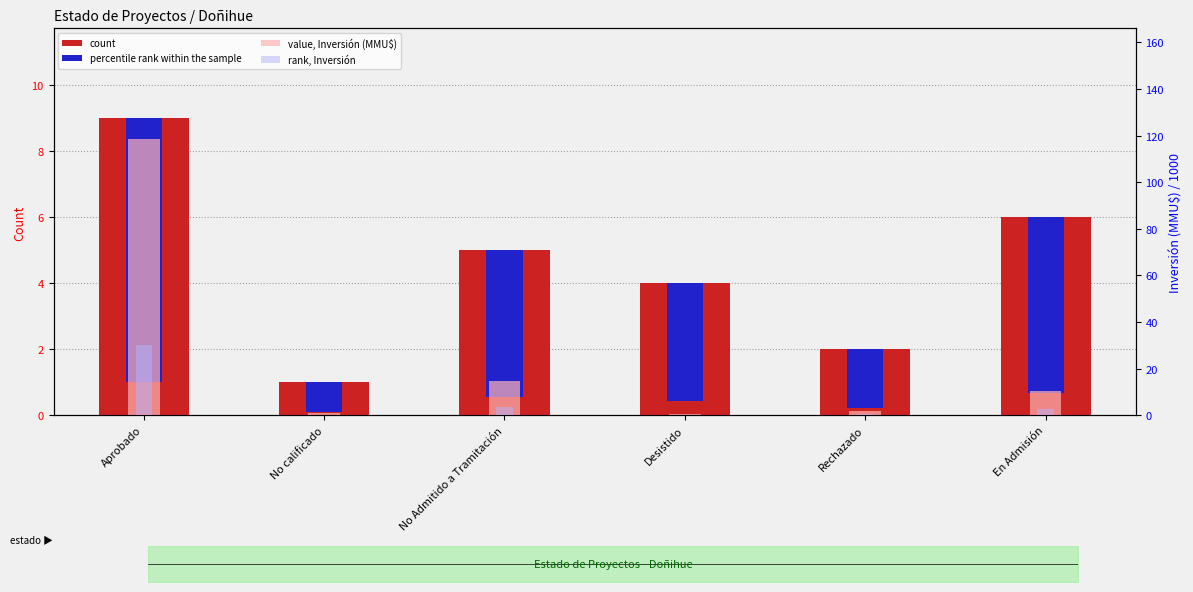

Reading right to left, what are all the values shown in this chart?

count: 6.0	2.0	4.0	5.0	1.0	9.0
percentile rank within the sample: 5.3	1.8	3.6	4.4	0.9	8.0
value, Inversión (MMU$): 10.2	1.8	0.5	14.6	0.8	118.5
rank, Inversión: 2.6	0.4	0.1	3.7	0.2	30.0